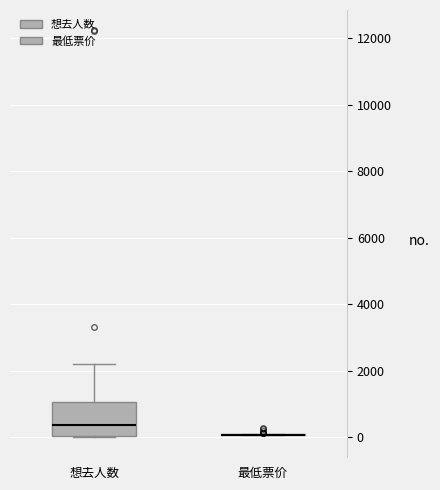

Comparing the boxes themselves (not the whiskers), which one is the tallest?

想去人数